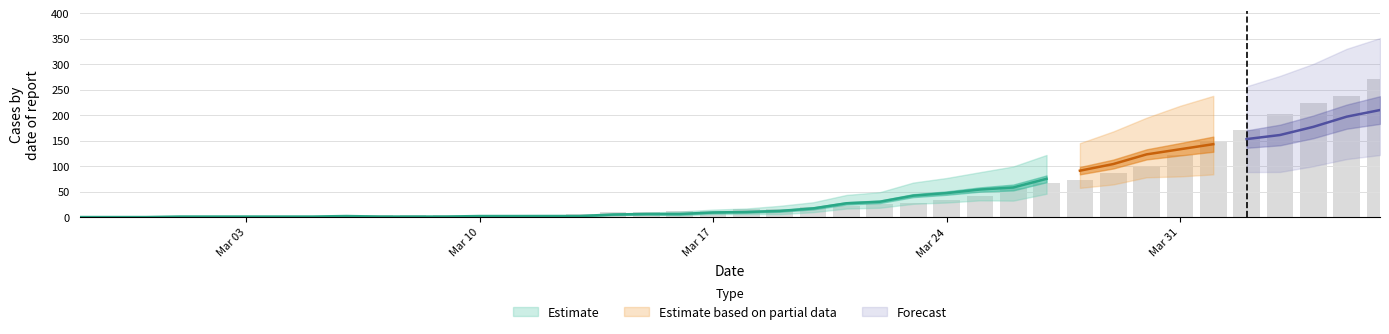

What value does the 2 series have at 36?

161